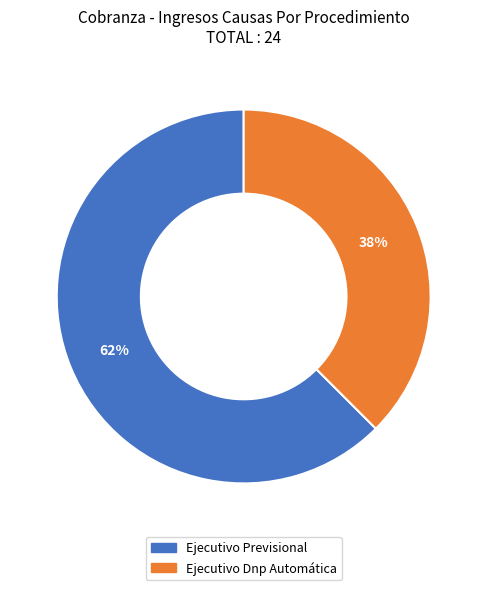

What is the ratio of the value at Ejecutivo Dnp Automática to the value at Ejecutivo Previsional?

0.6